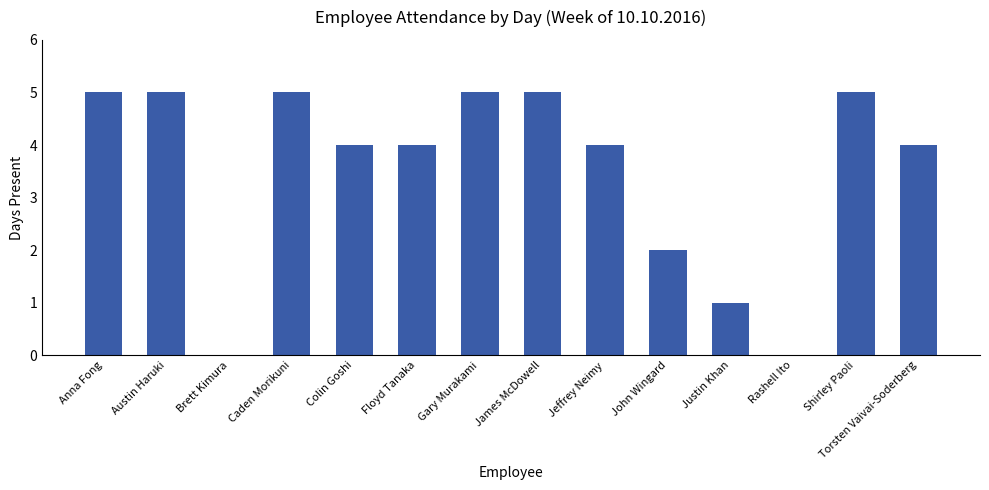

What is the maximum value shown in the chart?

5